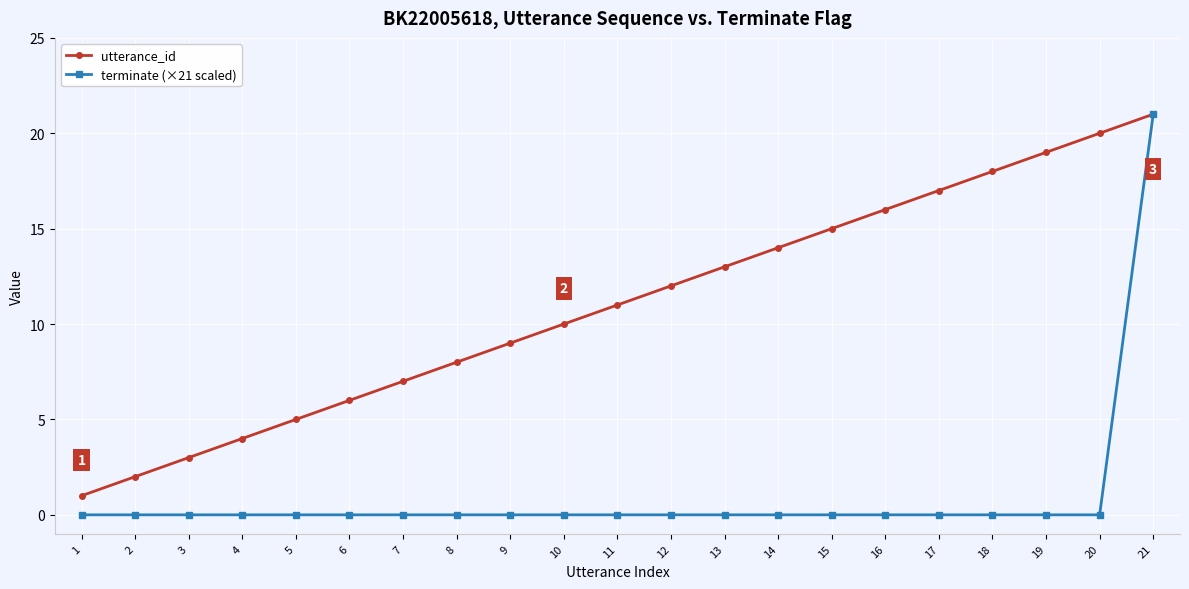

Does the chart have visible grid lines?

Yes